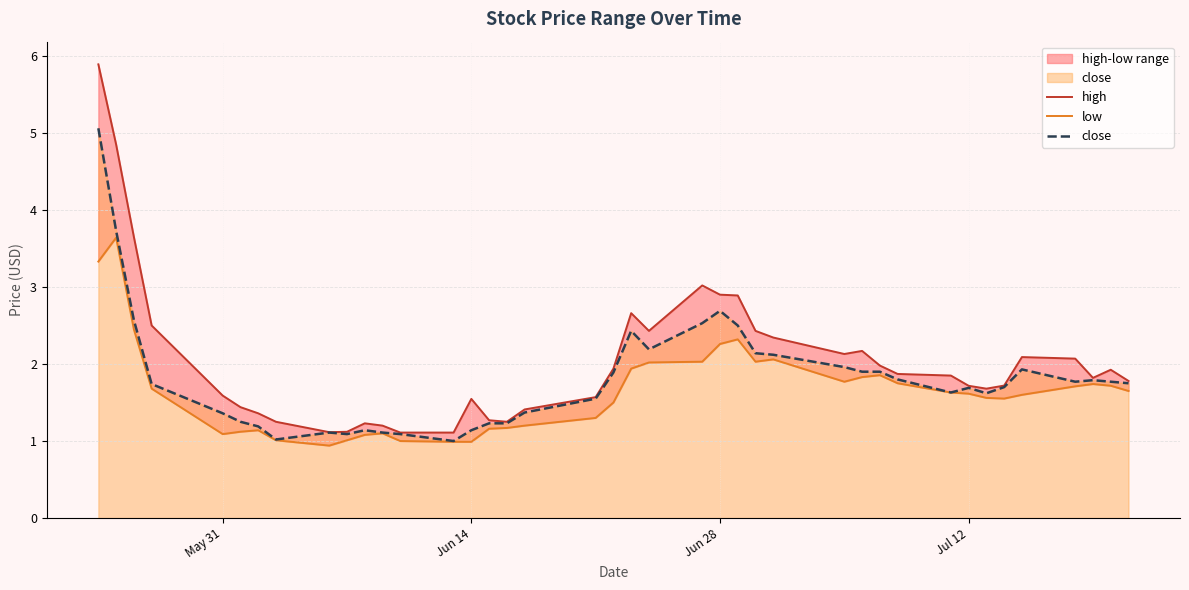

What is the maximum value for close?

5.1